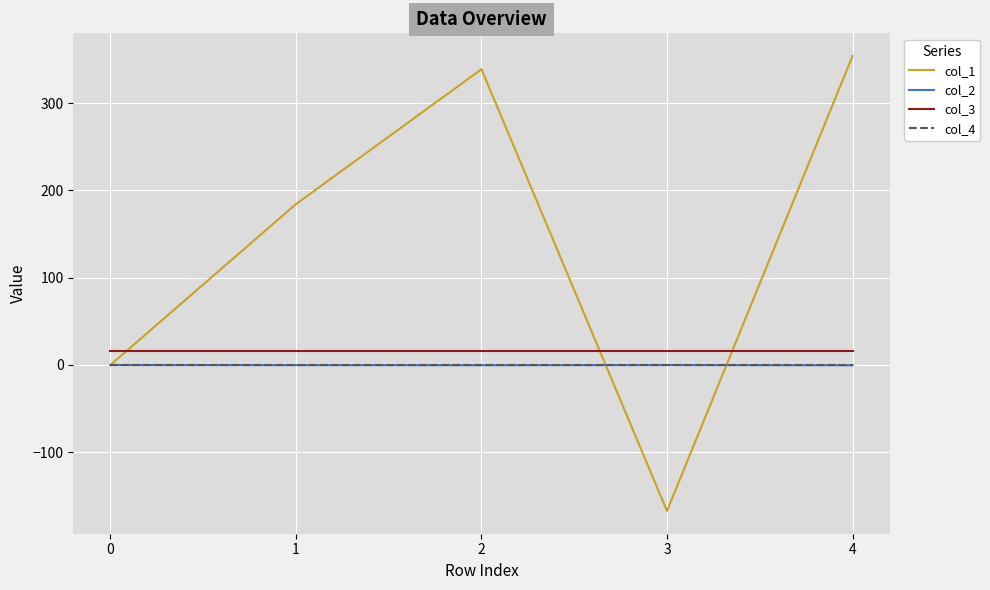

What is the sum of the col_3 values at 1 and 4?

32.0